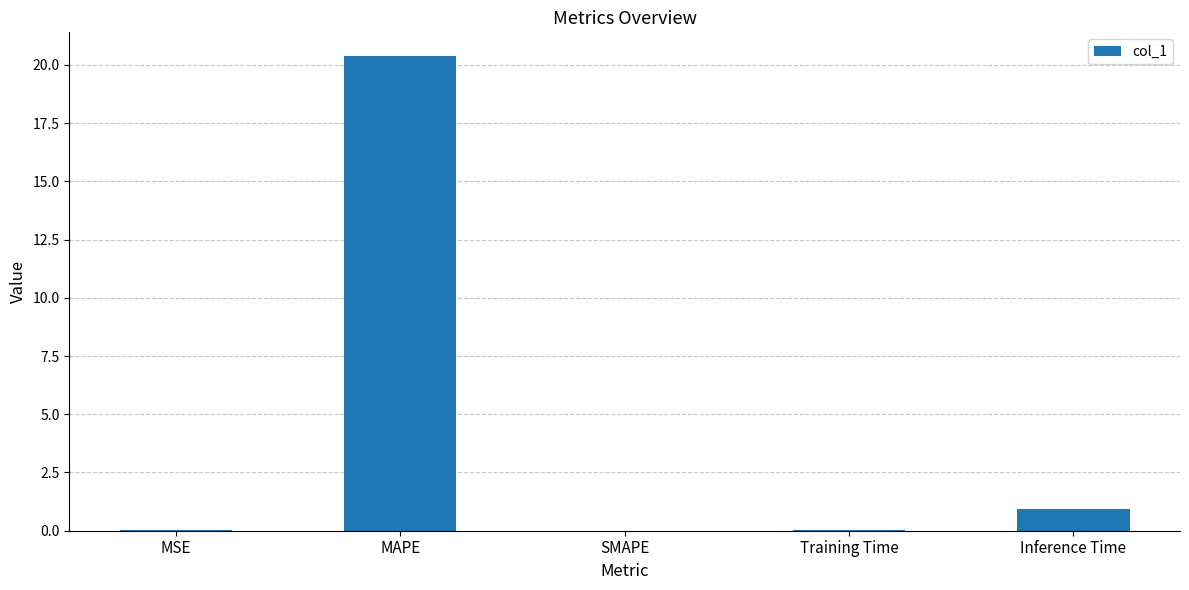

What is the change in value from MAPE to Inference Time?

-19.5